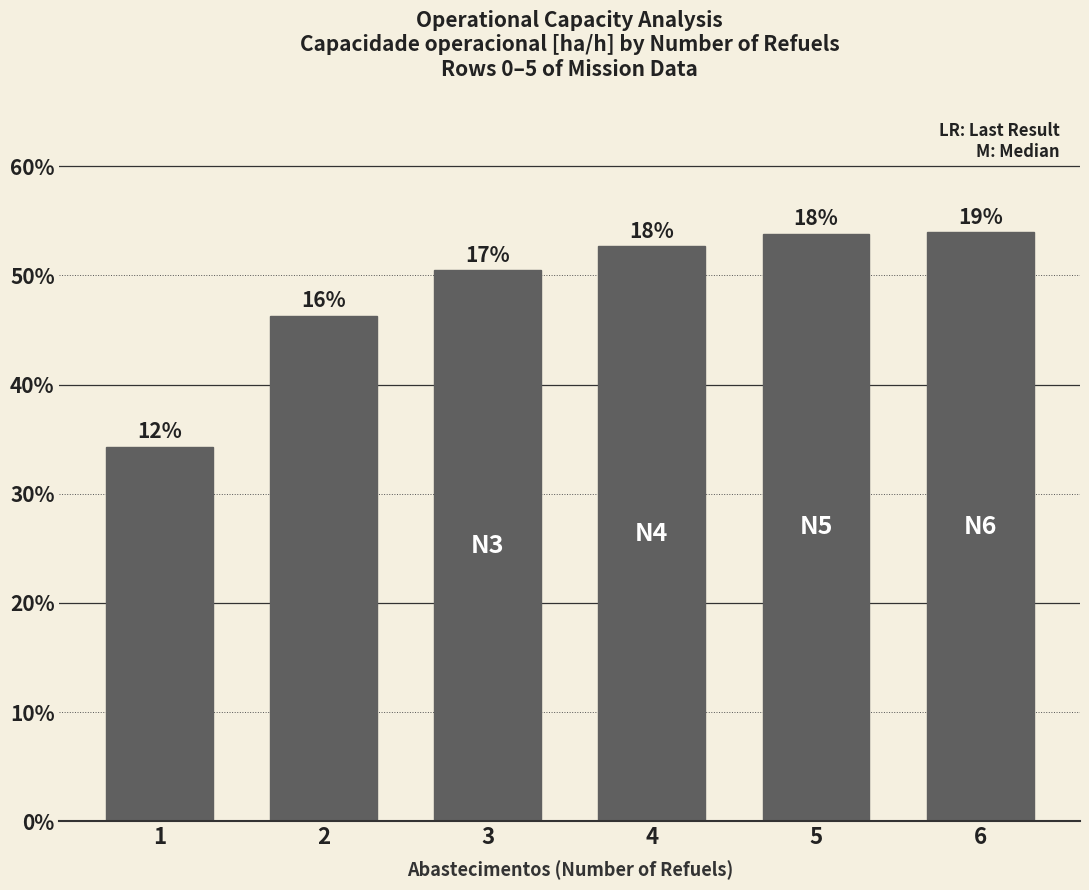

Does the chart contain any negative values?

No